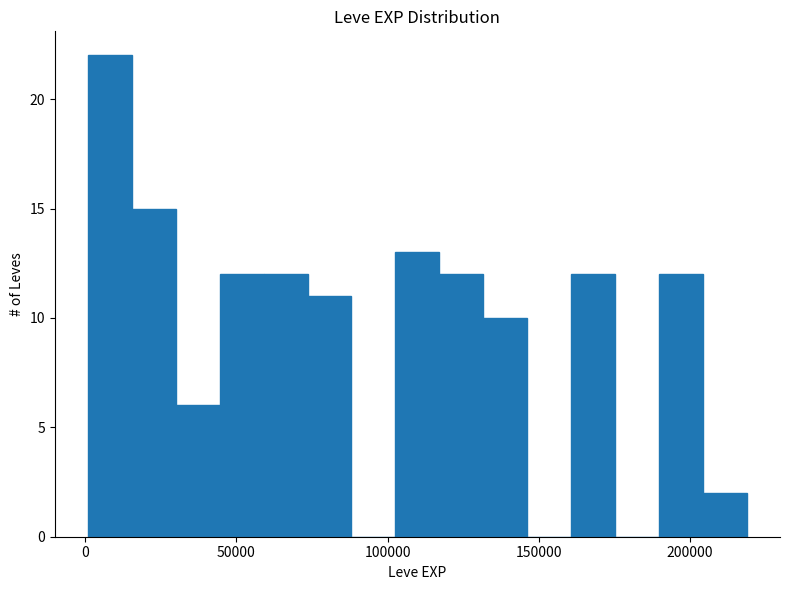

Read against the x-axis, roughly where is the centre of the tallest bar?

10000